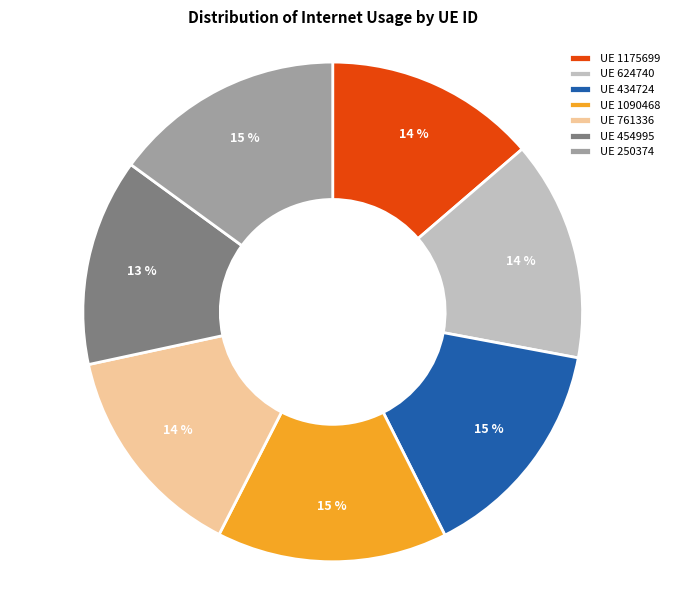

Is it true that UE 454995 is 18% of the pie?

False